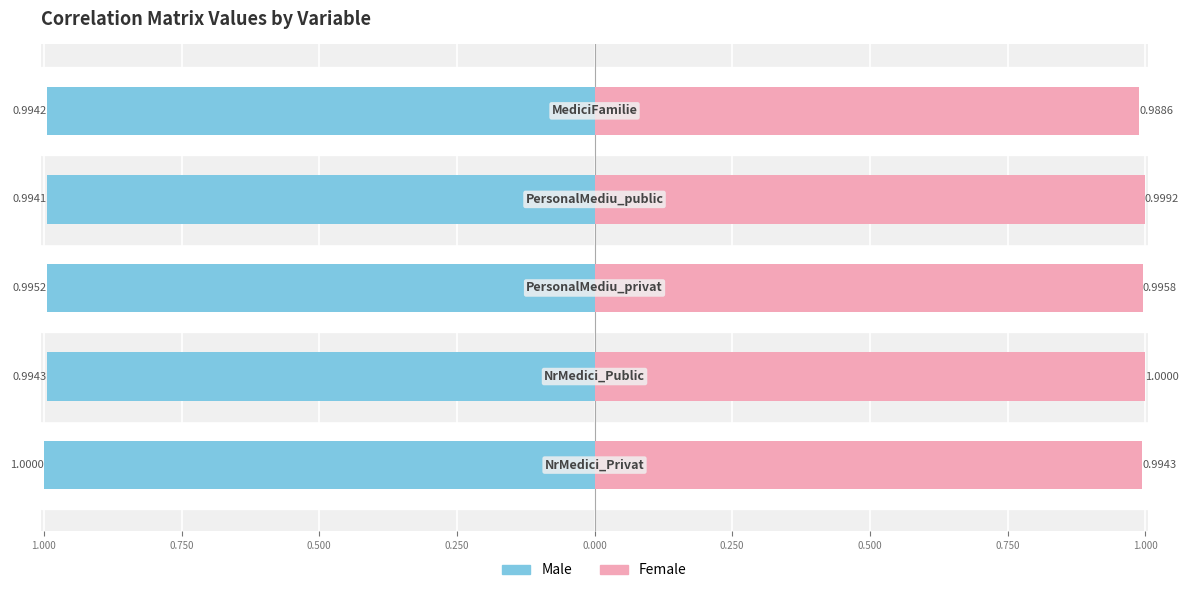

Read the Female value at 1.250.

1.0